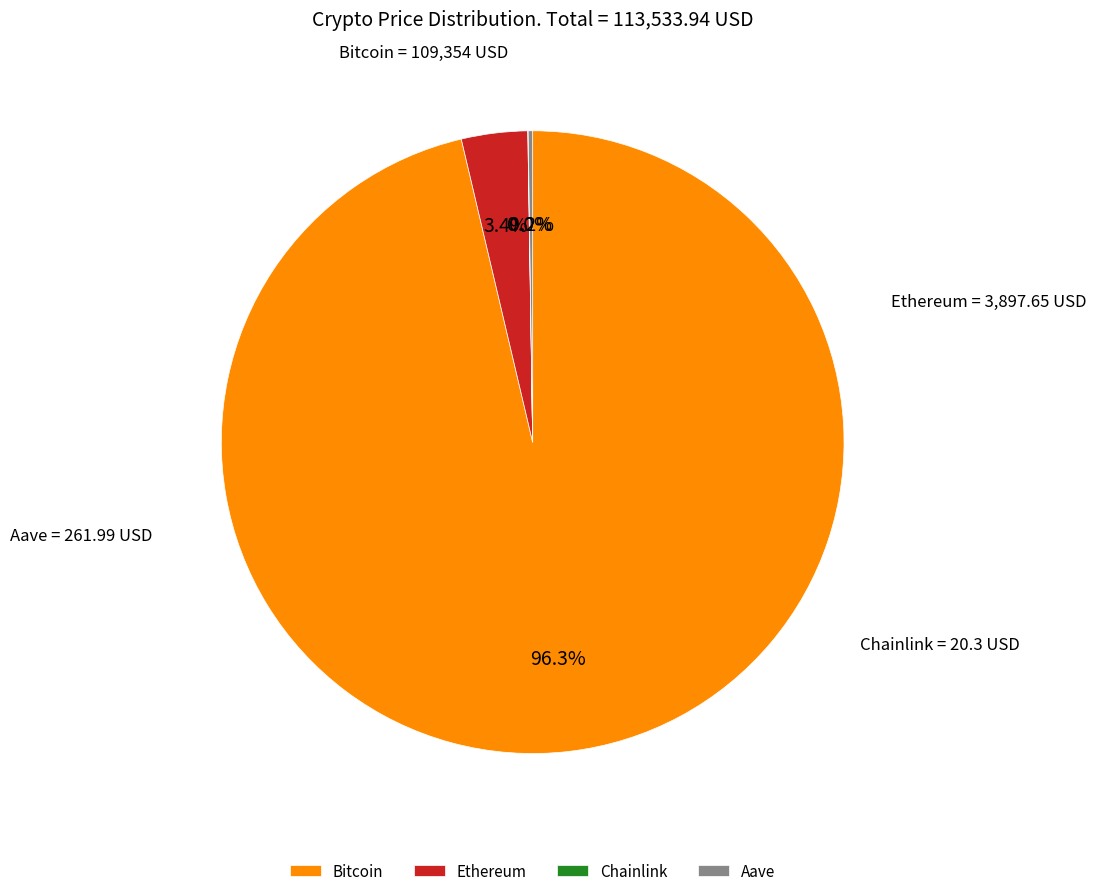

Combined, what portion of the pie is Bitcoin and Ethereum?

99.8%